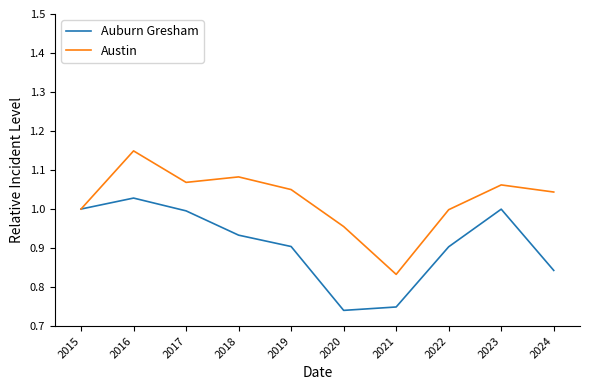

Count the number of data series in this chart.

2